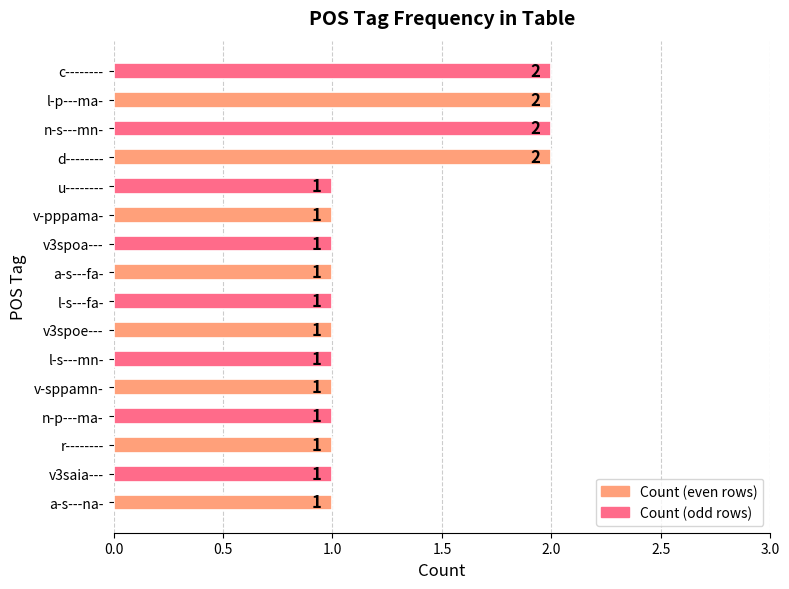

Reading bottom to top, list all the values displayed in this chart.

1	1	1	1	1	1	1	1	1	1	1	1	2	2	2	2